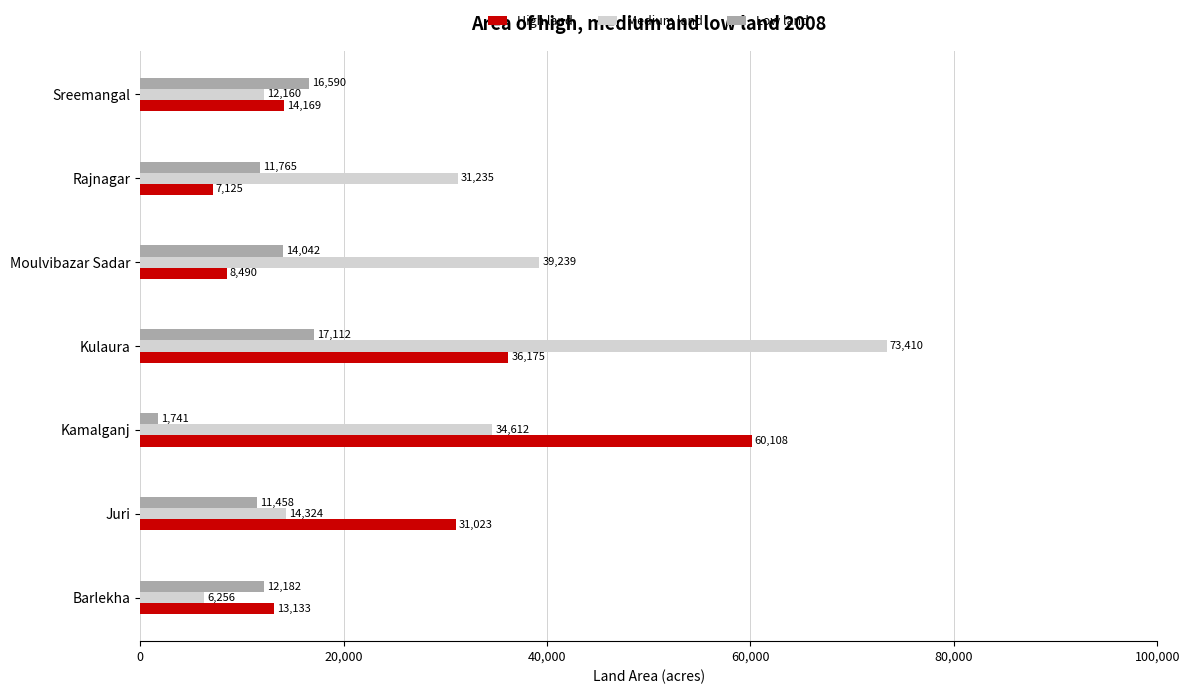

At which label is Low land closest to 9426?

Juri